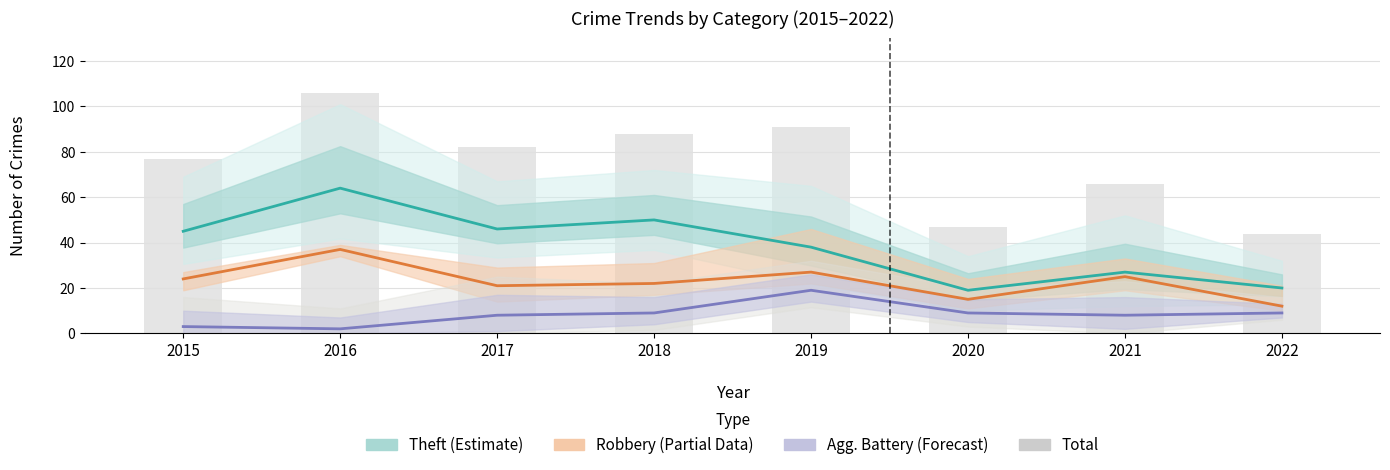

How many values in the Theft (Estimate) series are below 45?

4